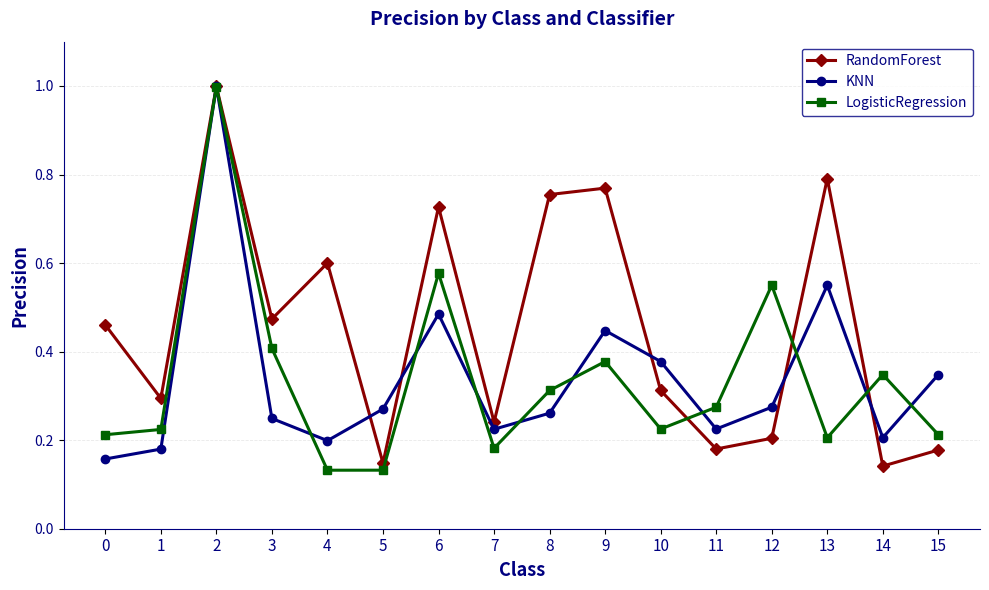

True or false: RandomForest has more than 2 points higher than both neighbors.

True